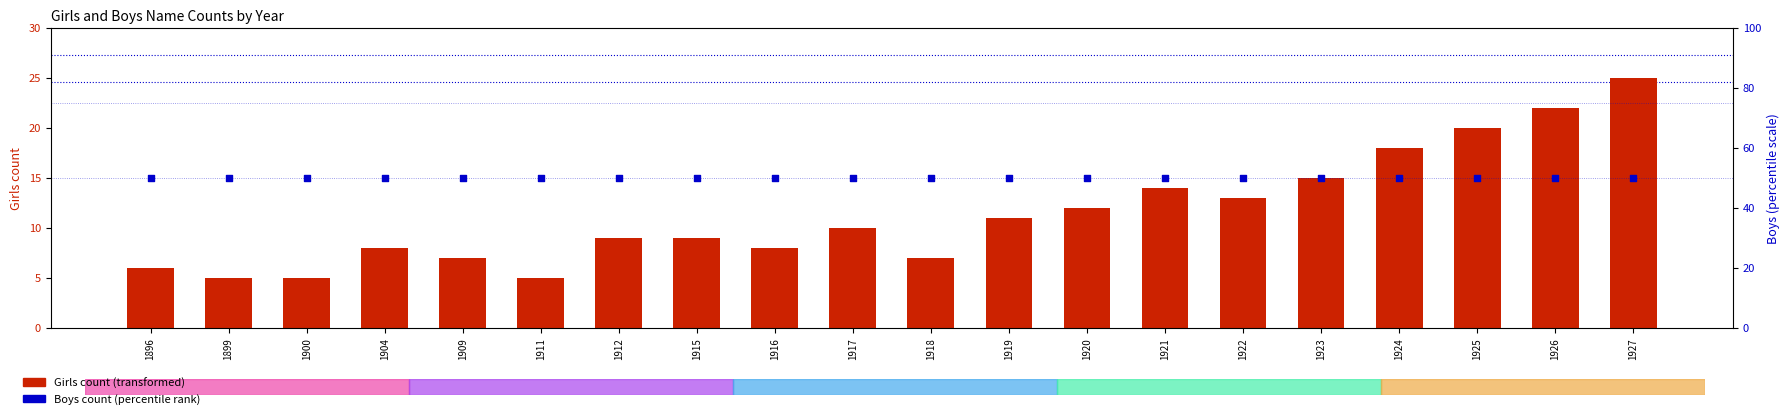

Which series has the largest total across all categories?

Boys (scaled)